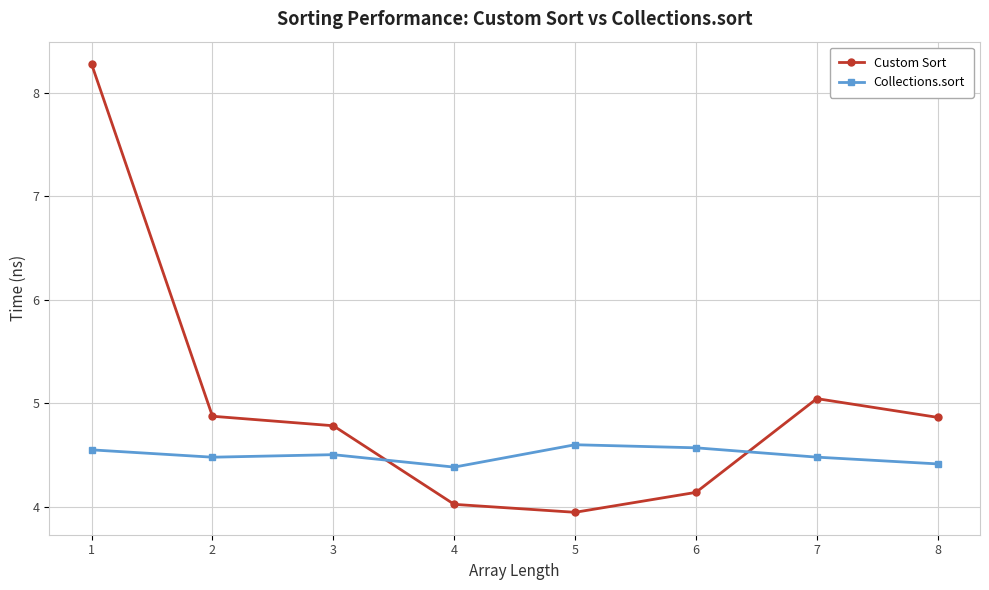

What is the maximum value shown in the chart?

8.3